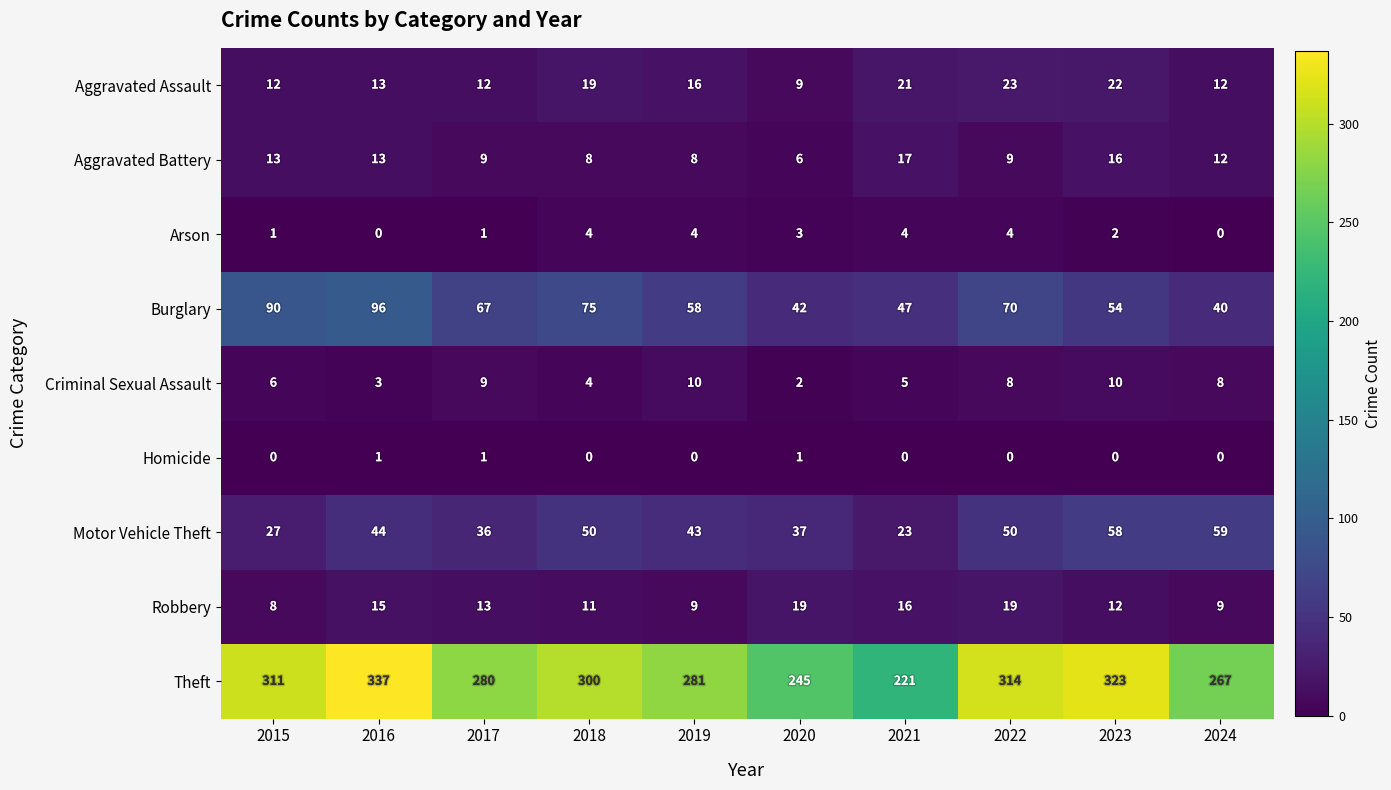

The Arson series shows 7 at 2021. True or false?

False